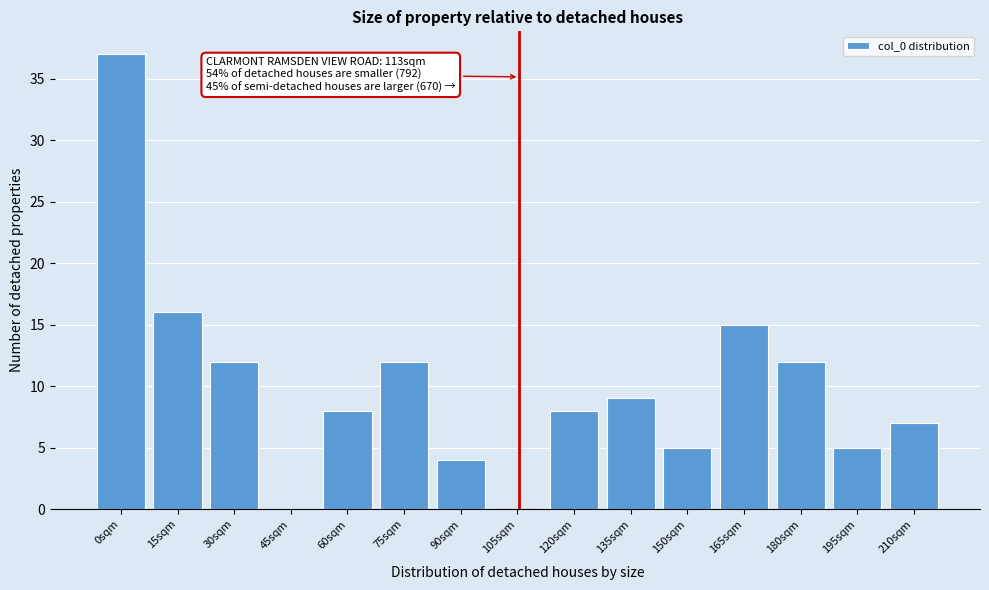

At which category does the chart reach its peak across all series?

0sqm